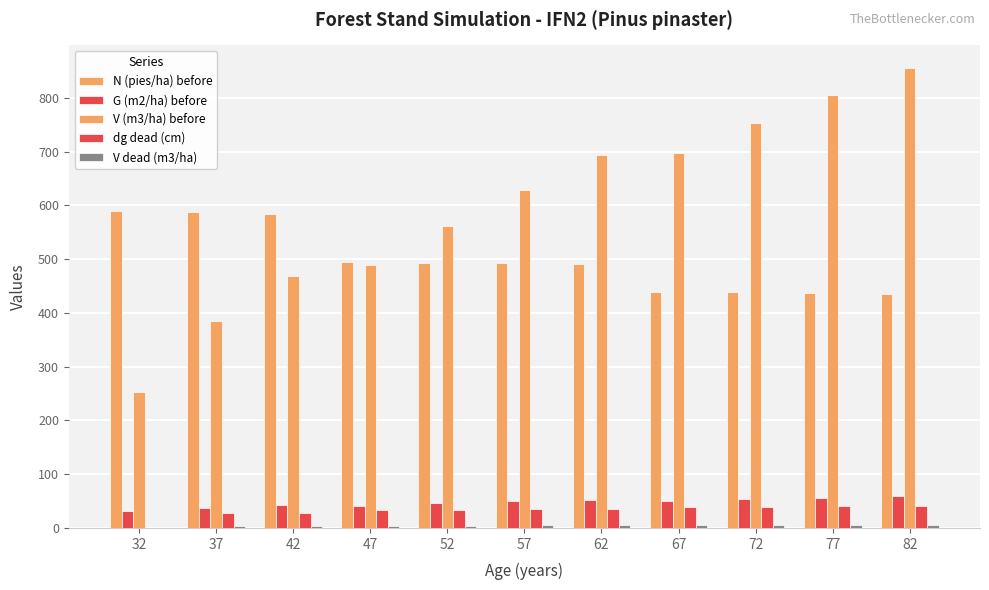

What is the maximum value for G (m2/ha) before?

59.0